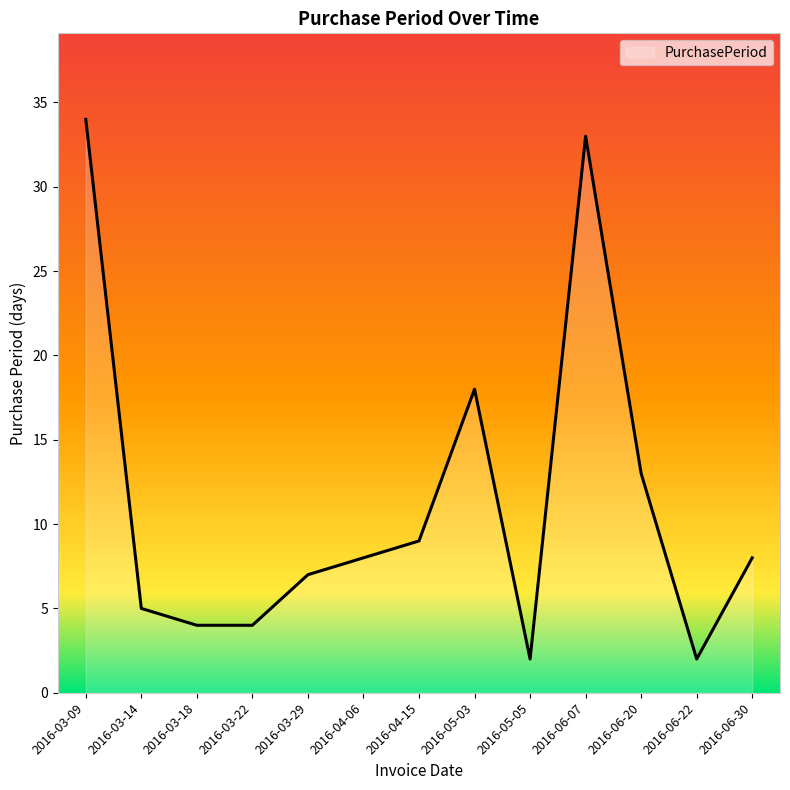

What position from the right is 2016-03-14?

12